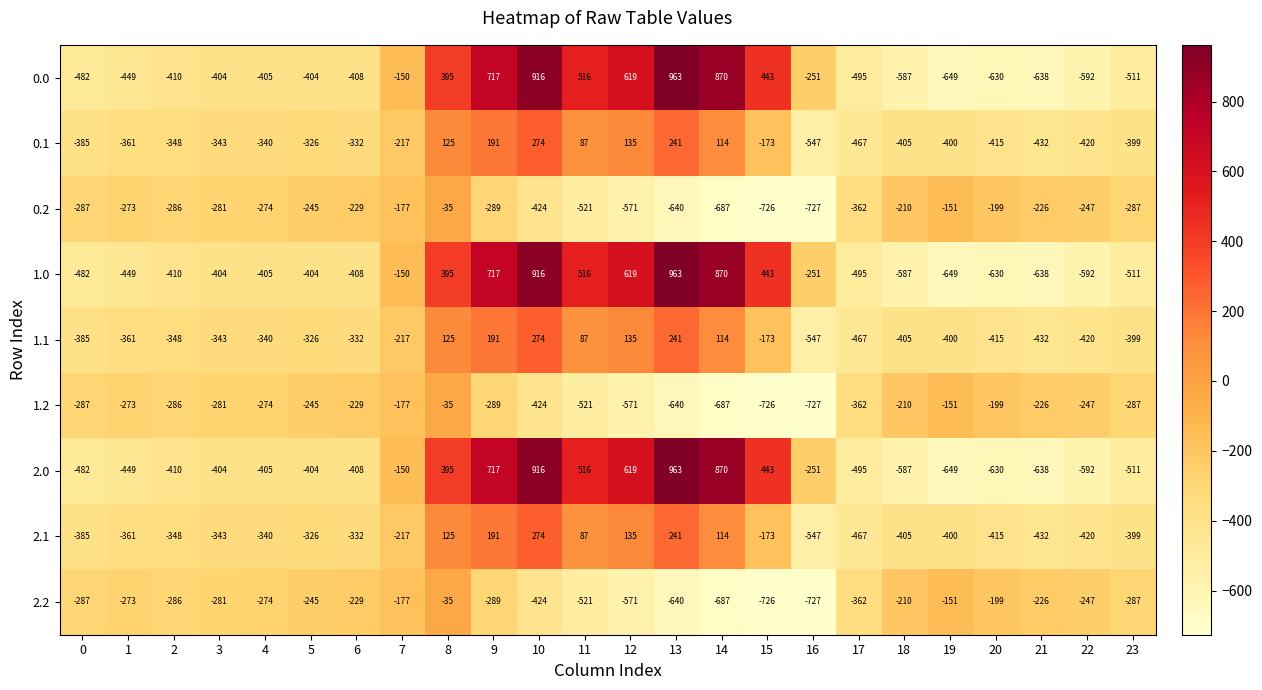

Rank the categories by 1.1 value from highest to lowest.

10, 13, 9, 12, 8, 14, 11, 15, 7, 5, 6, 4, 3, 2, 1, 0, 23, 19, 18, 20, 22, 21, 17, 16